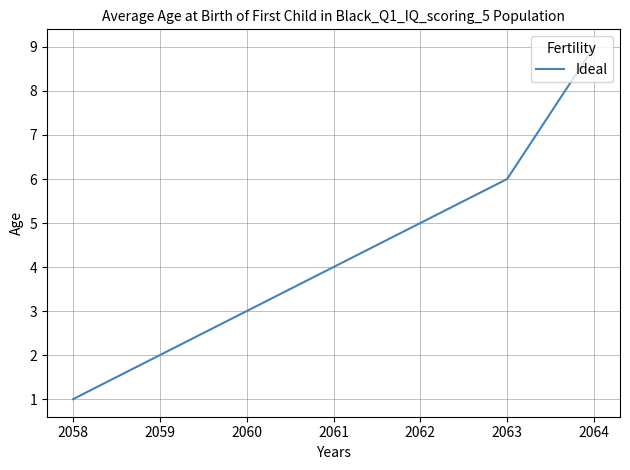

Which category has the highest value across all series?

2064